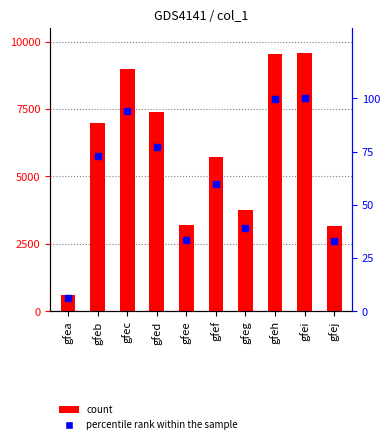

What is the value of the percentile rank within the sample bar at the 7th from the left?

39.1